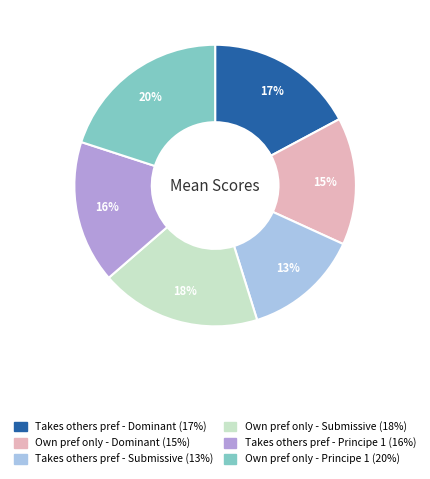

To the nearest percent, what is the difference between the largest and smallest slice percentages?

7%